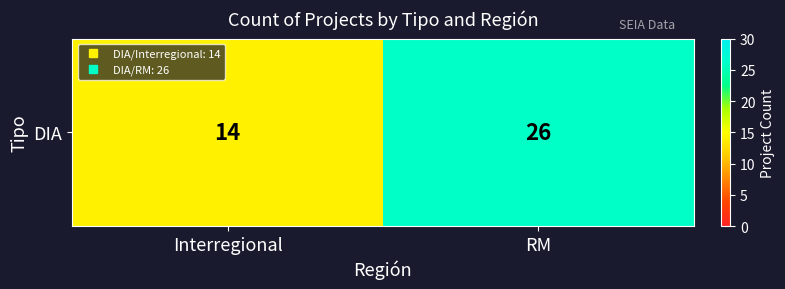

What is the ratio of the value at Interregional to the value at RM?

0.5